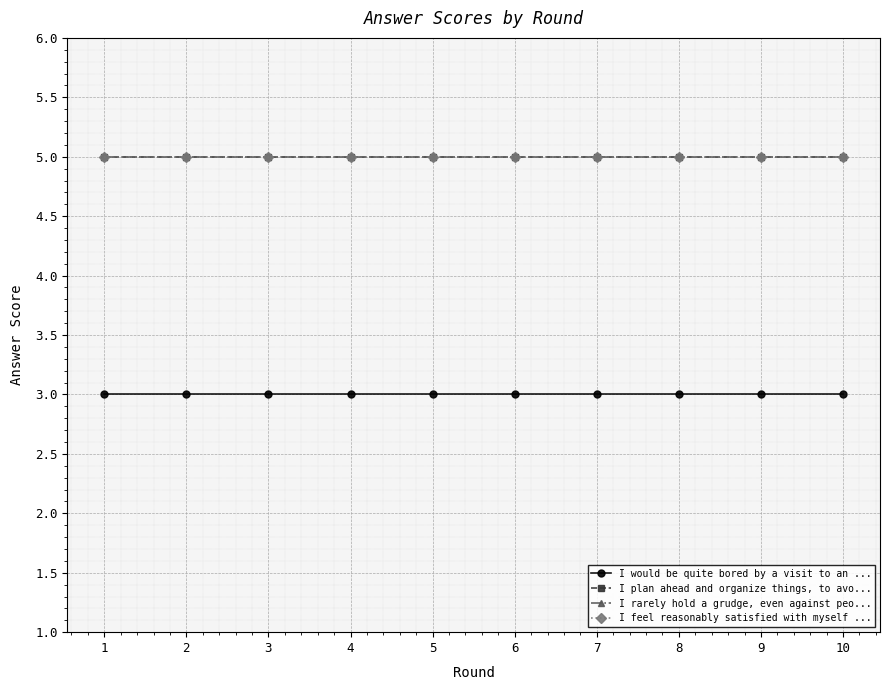

Is this an area chart (filled region under the line)?

No